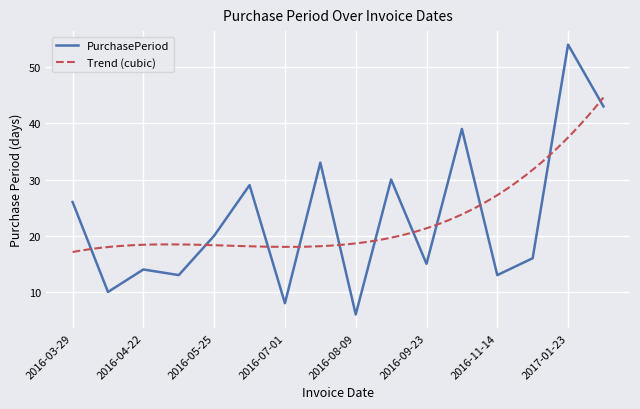

Is this an area chart (filled region under the line)?

No